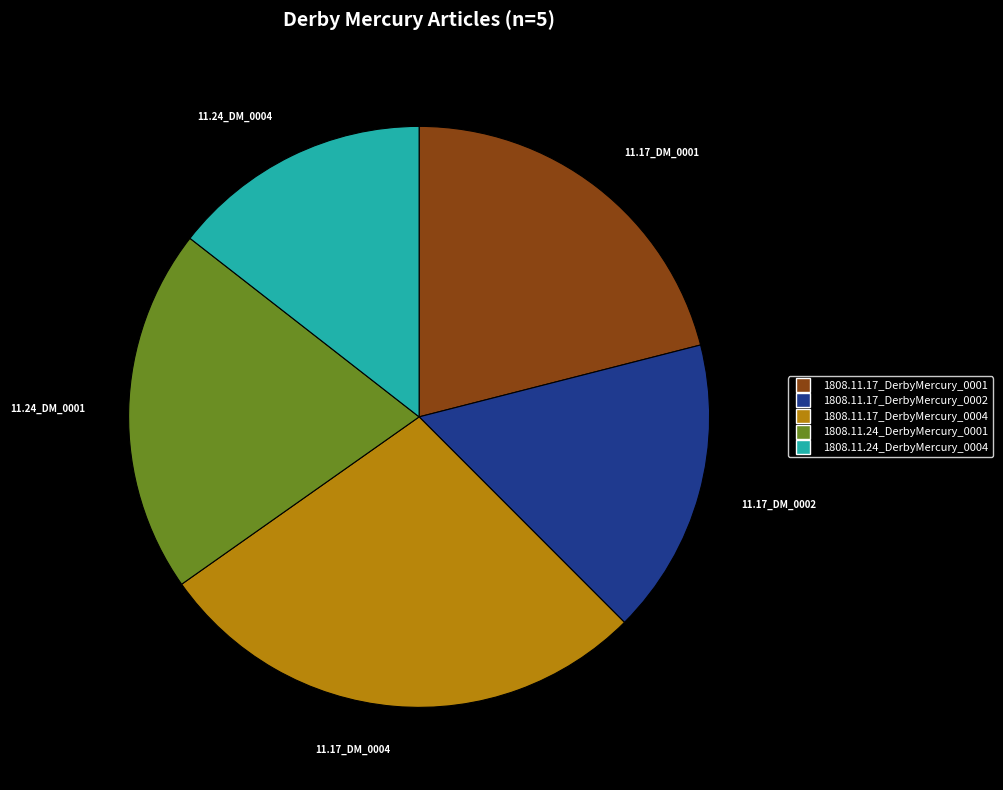

Is the sum of 1808.11.17_DerbyMercury_0004 and 1808.11.17_DerbyMercury_0002 greater than half?

No